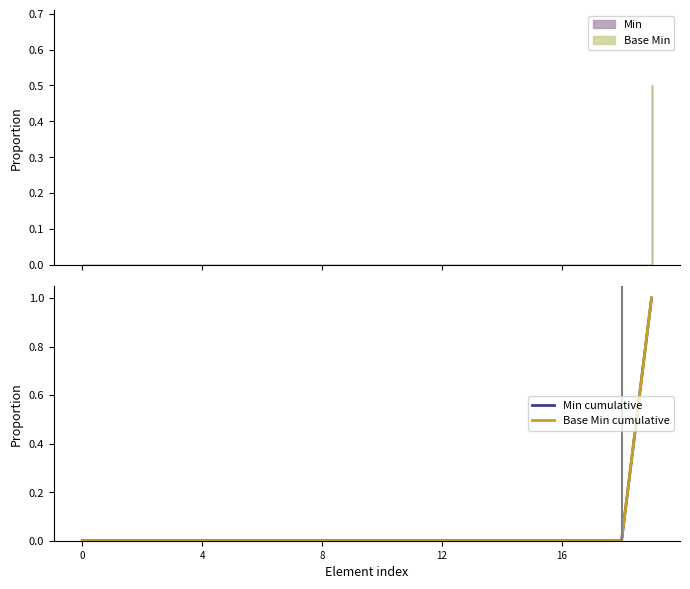

Which series changed the most between 13 and 18?

Min cumulative